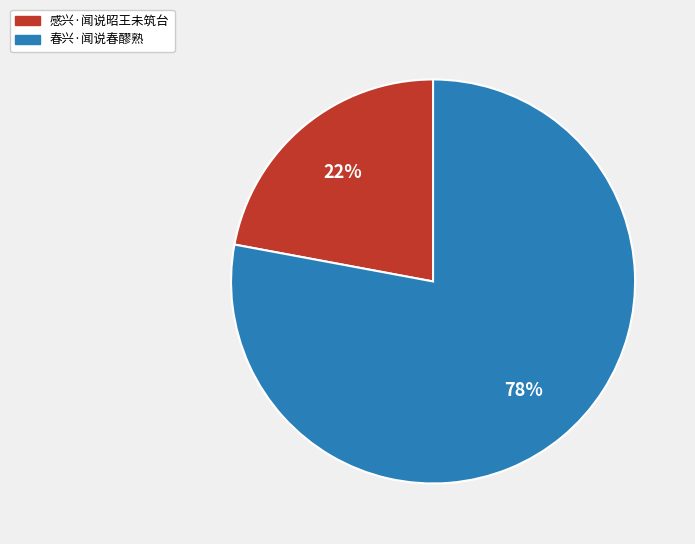

To the nearest percent, what portion does 感兴·闻说昭王未筑台 represent?

22%